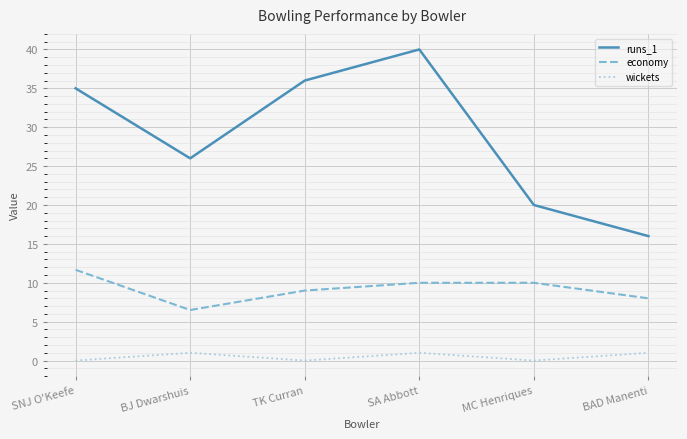

Is this an area chart (filled region under the line)?

No